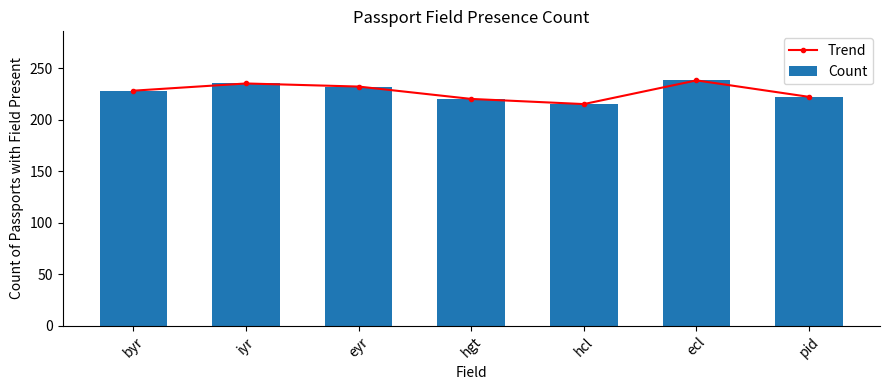

What is the difference between the maximum and minimum values in the Count series?

23